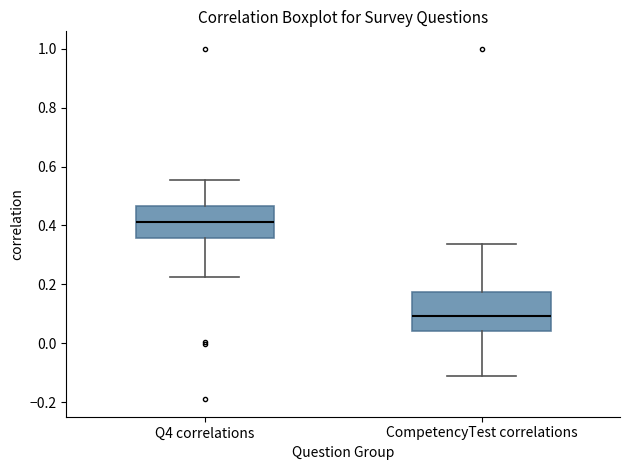

Where does the upper whisker of the box for CompetencyTest correlations end on the y-axis? The values are not printed on the chart, so give them approximately, as read against the axis.

0.34